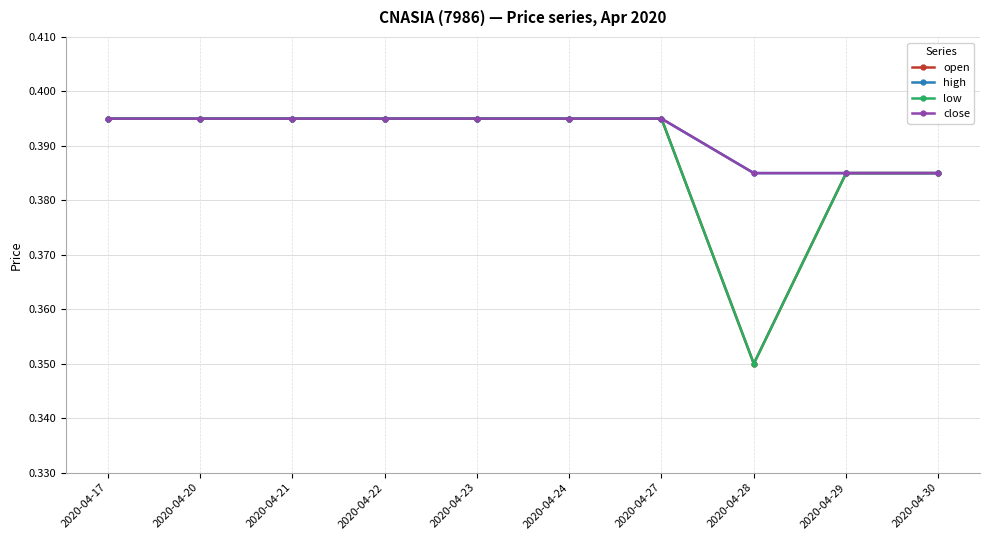

What is the lowest value of the close series?

0.4